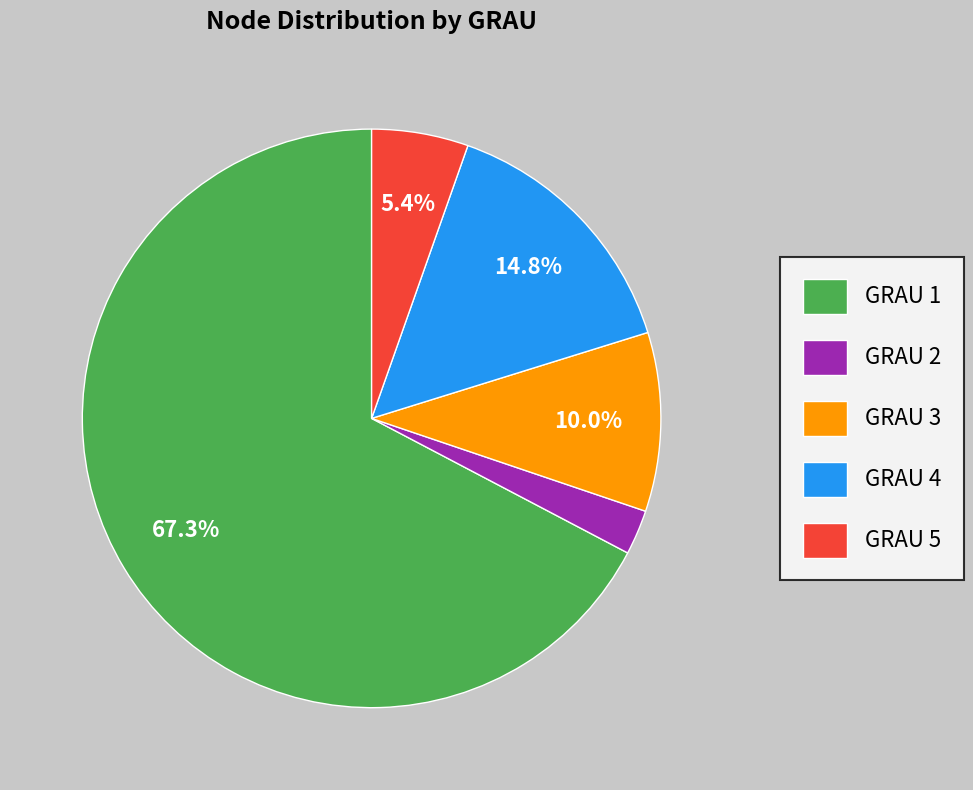

Which category has the smallest portion of the pie?

GRAU 2